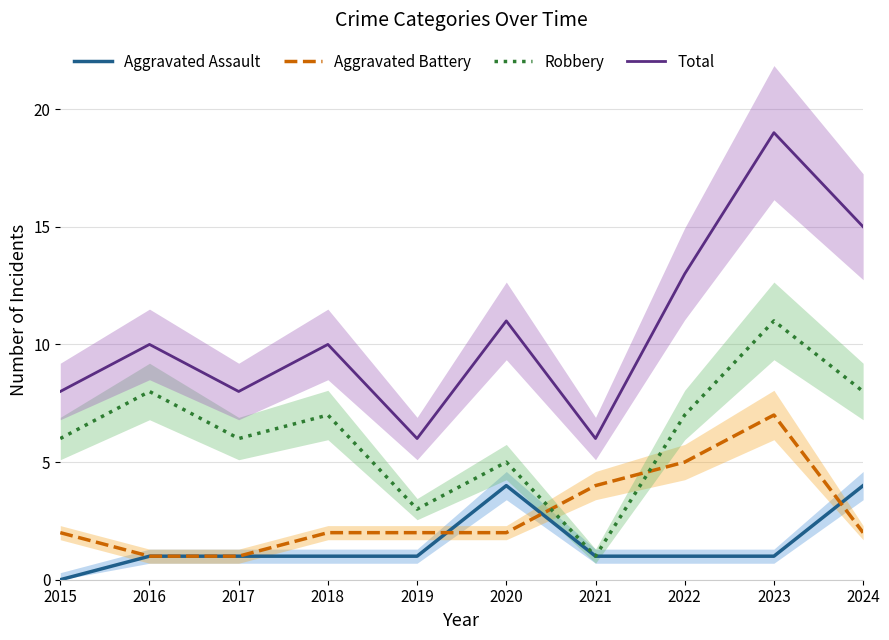

How many values in the Aggravated Battery series exceed 2?

3